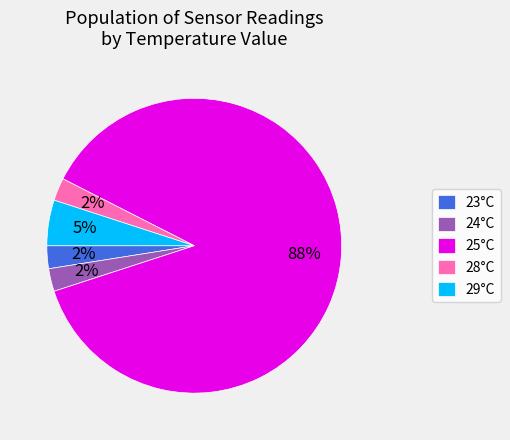

True or false: 29°C accounts for 5% of the total.

True